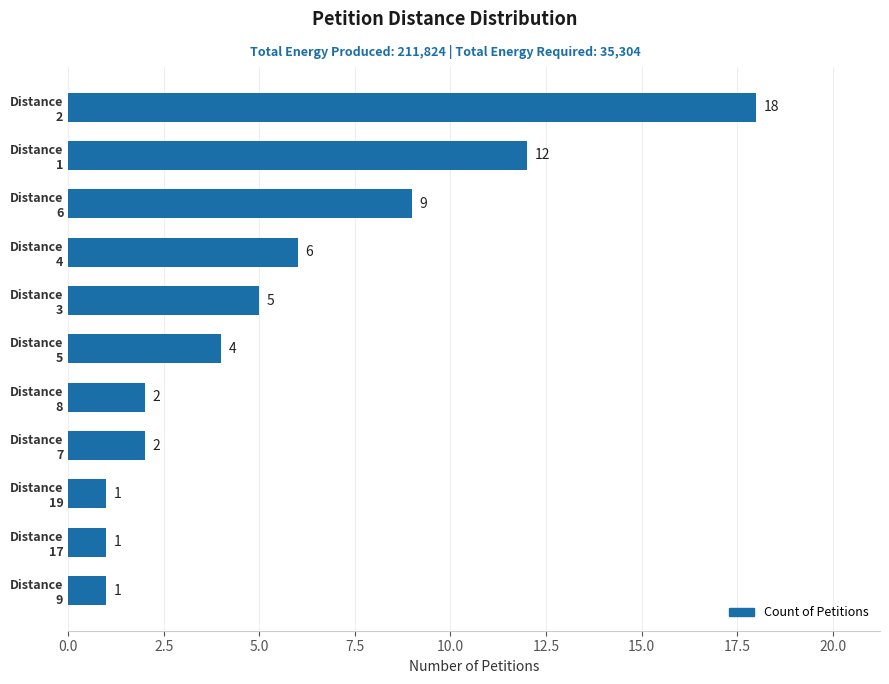

Are the bars grouped side by side (vs. stacked)?

No